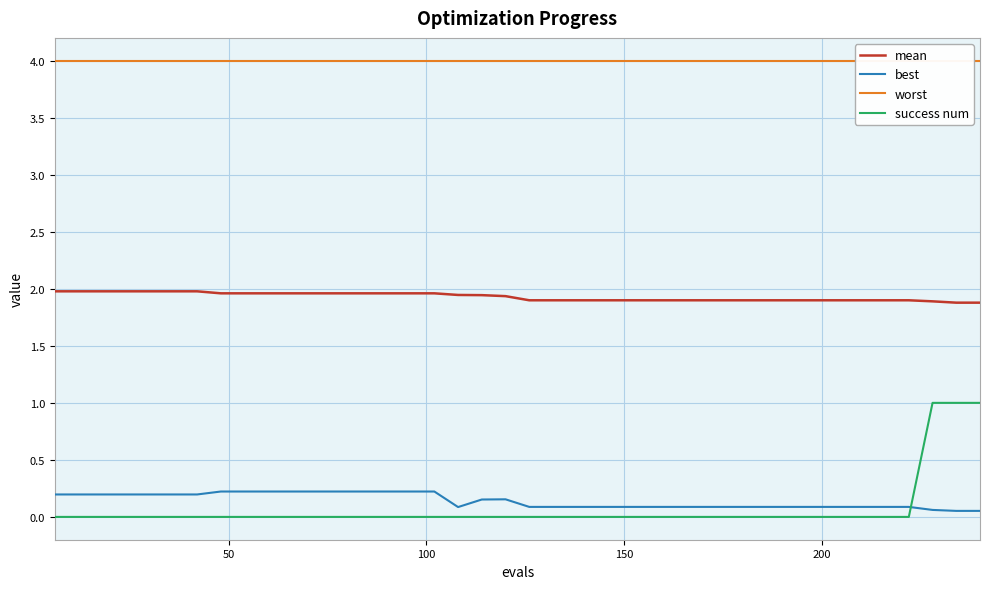

What is the difference between the maximum and minimum values in the best series?

0.2